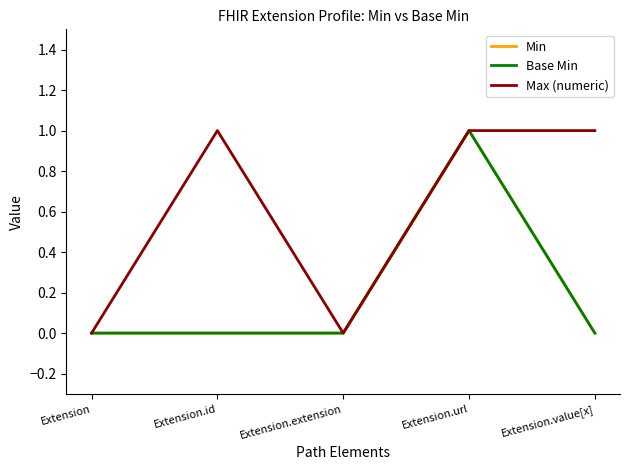

Does the chart display data point markers on the line(s)?

No